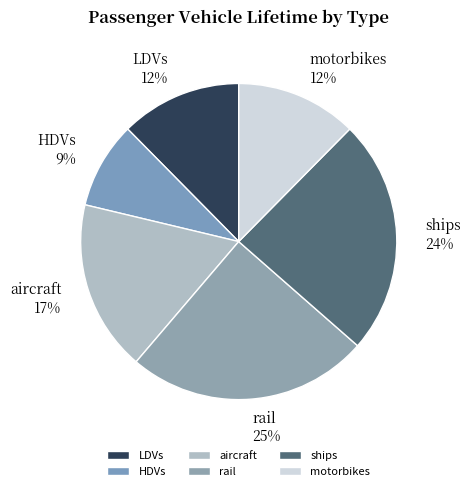

The rail slice represents 15% of the pie. True or false?

False